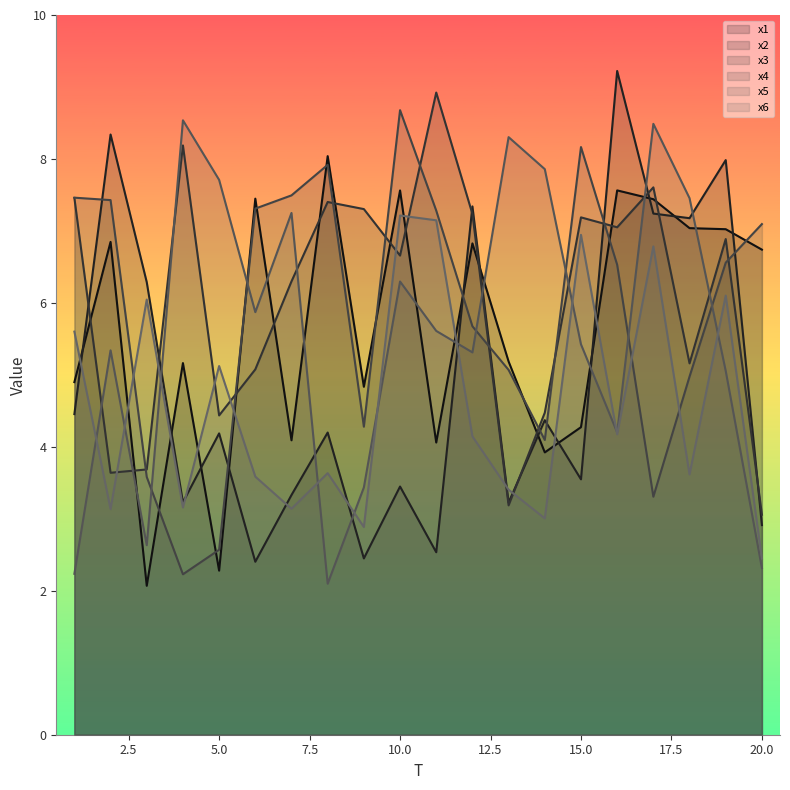

What is the greatest value displayed?

9.2